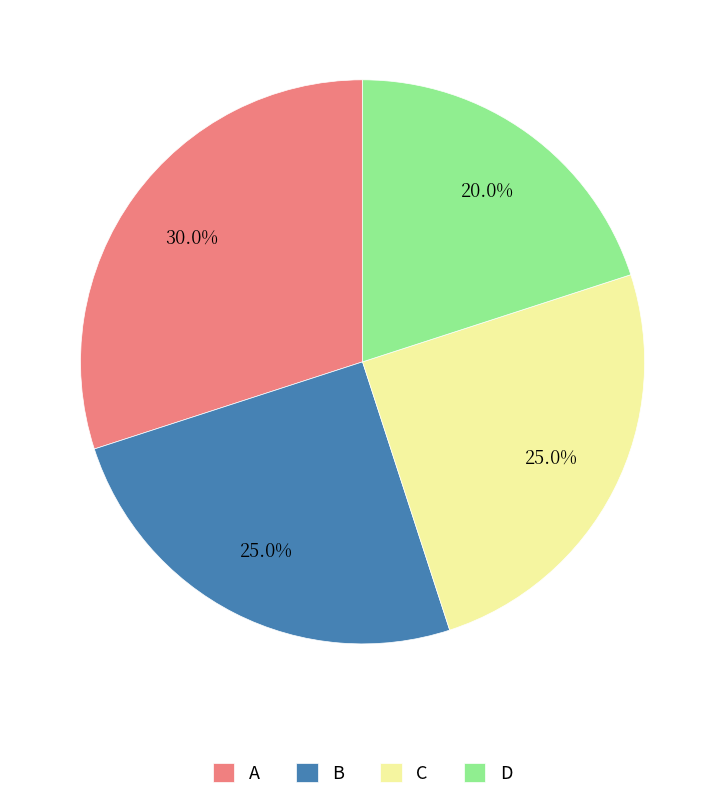

Do C and D together represent more than half of the pie?

No